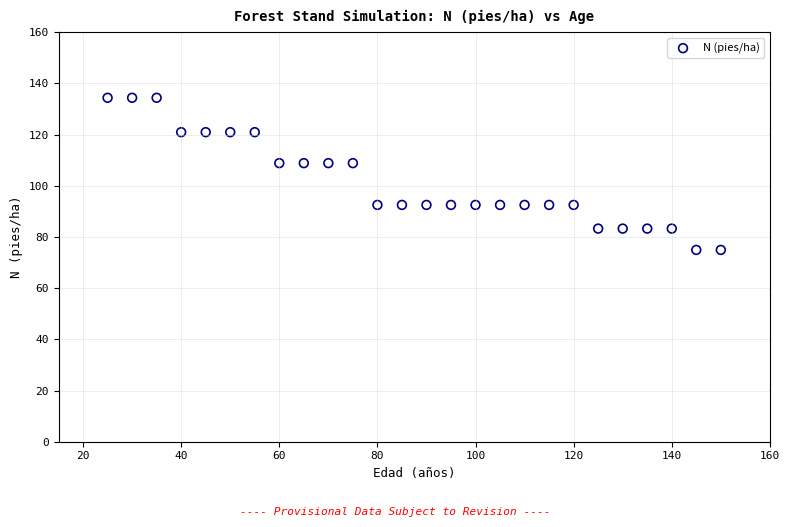

What is the range of X values (max minus min)?

125.0